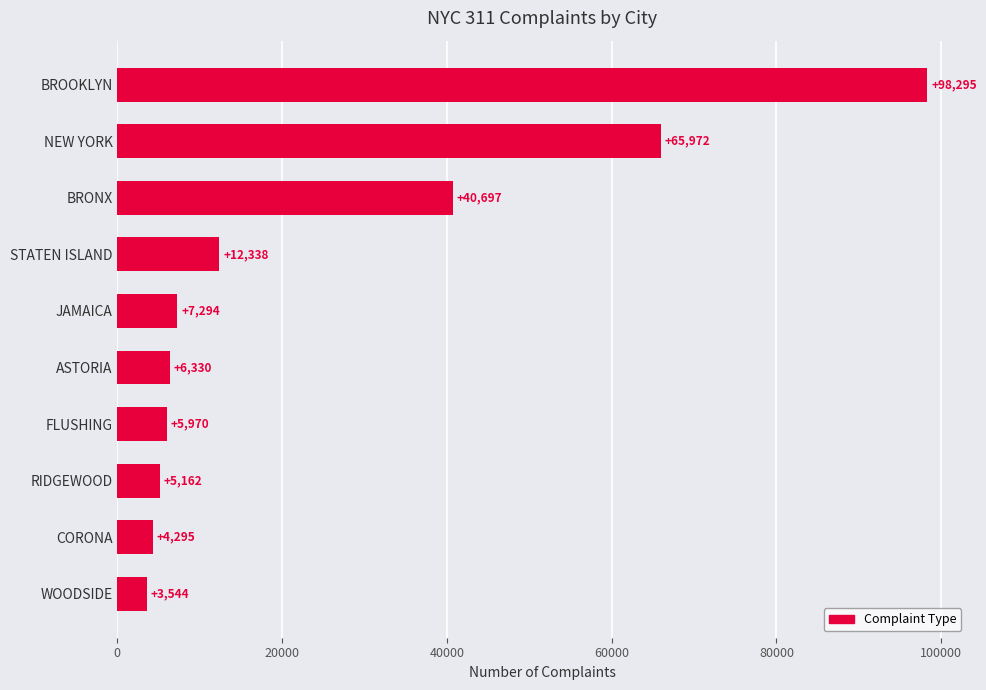

Reading top to bottom, list all the values displayed in this chart.

98295	65972	40697	12338	7294	6330	5970	5162	4295	3544